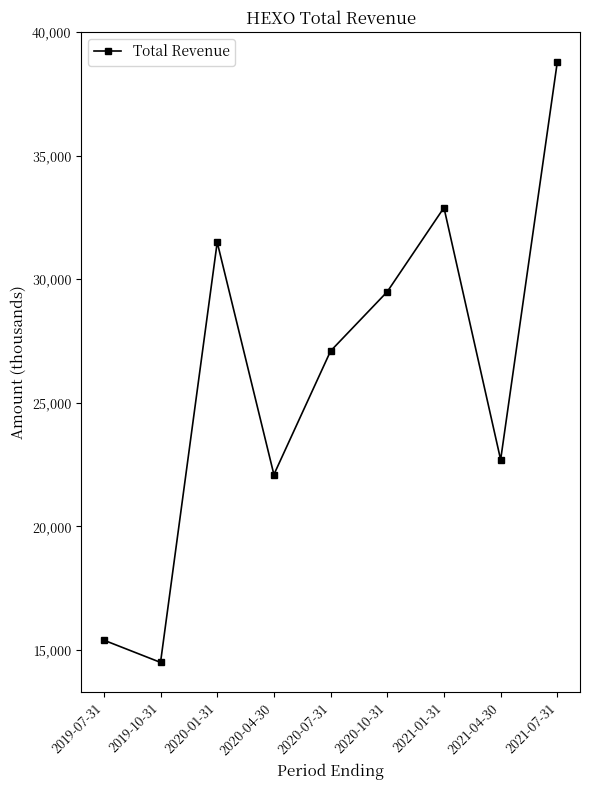

Reading left to right, extract all data points from this chart.

2019-07-31=15400	2019-10-31=14500	2020-01-31=31500	2020-04-30=22100	2020-07-31=27100	2020-10-31=29500	2021-01-31=32900	2021-04-30=22700	2021-07-31=38800